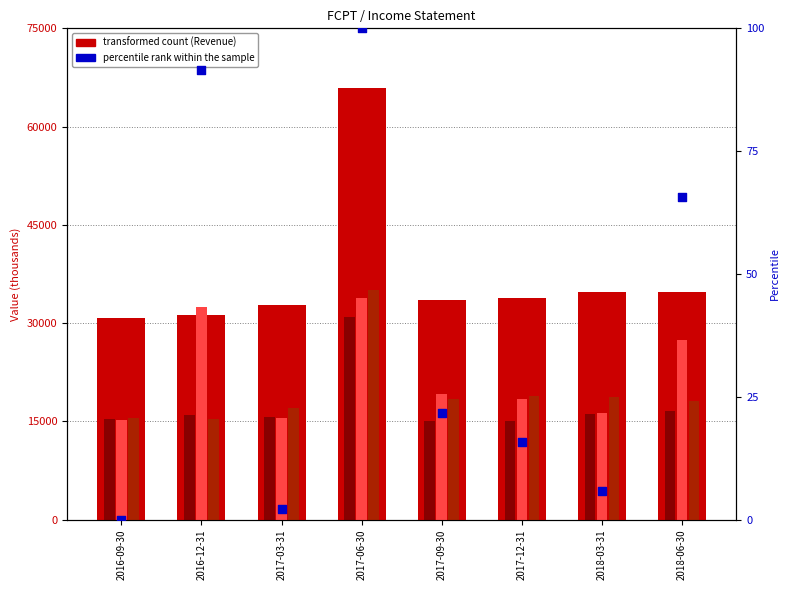

Which series contains the highest Y value?

Total Revenue